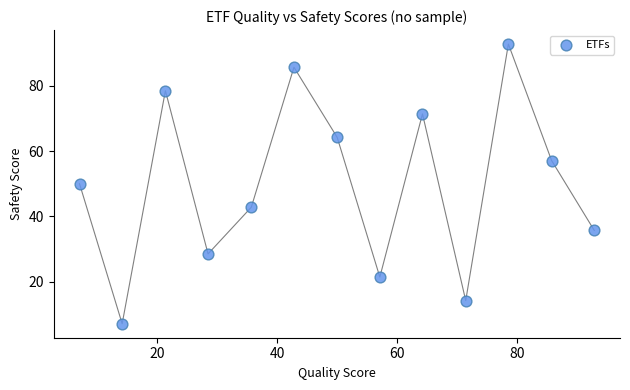

What is the range of X values (max minus min)?

85.7